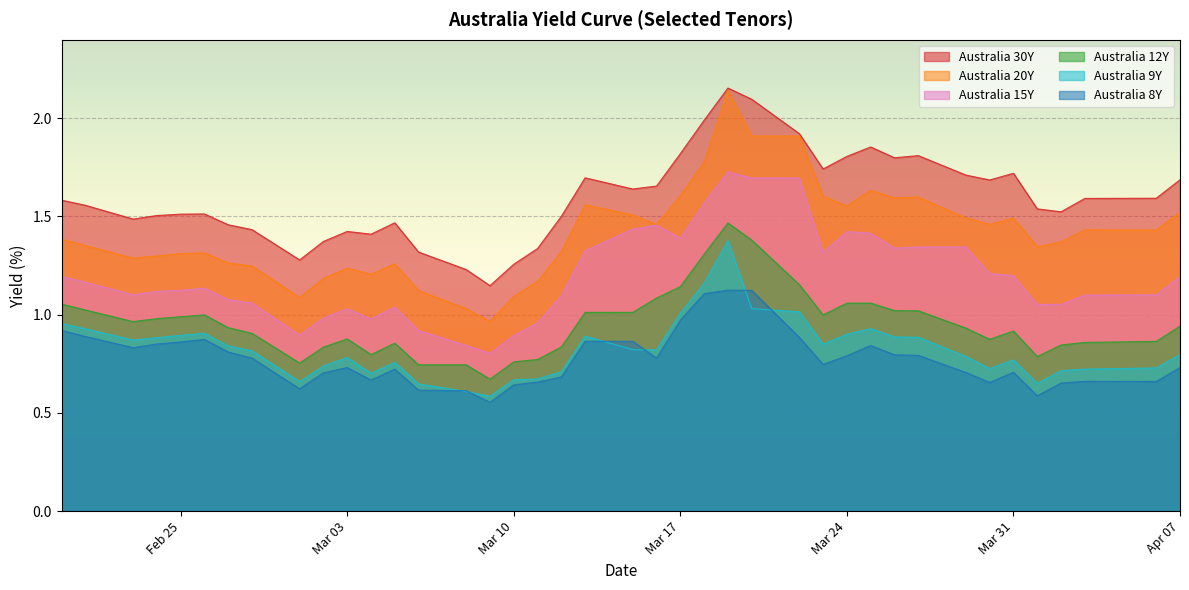

What is the spread (max minus min) of values at 2020-03-27?

1.0